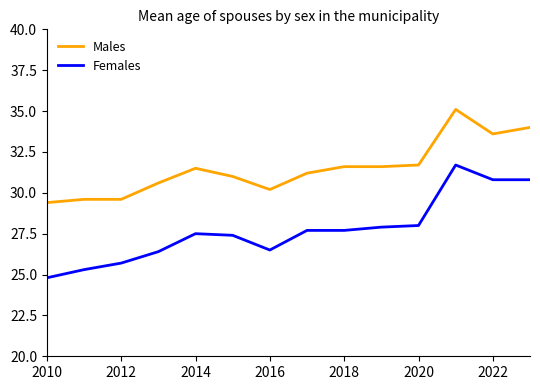

True or false: Females and Males cross at least once.

False